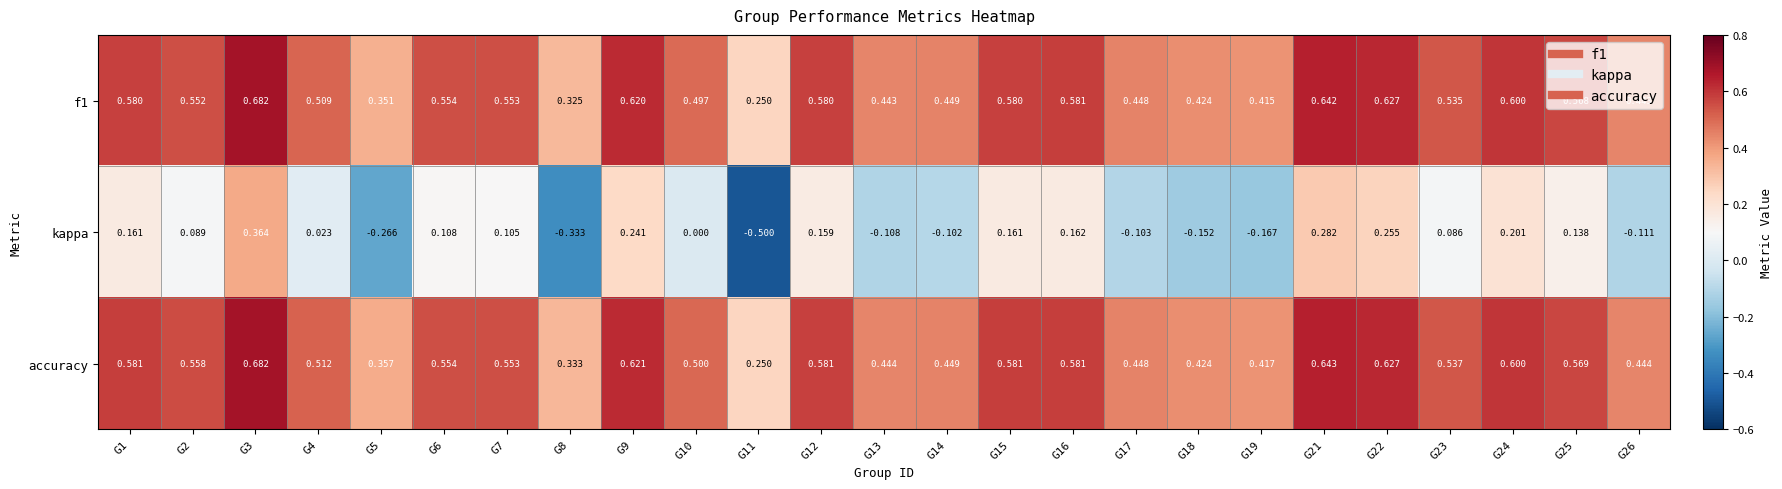

Which series has the widest spread of values?

kappa